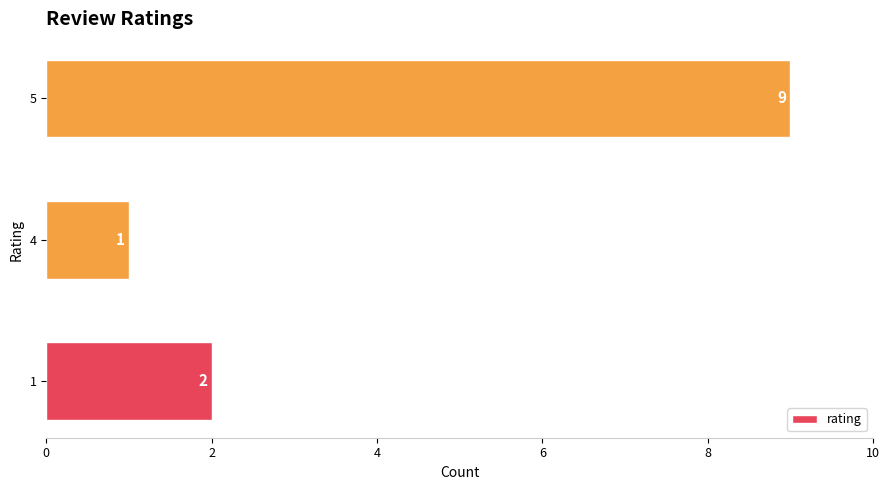

What is the sum of all values?

12